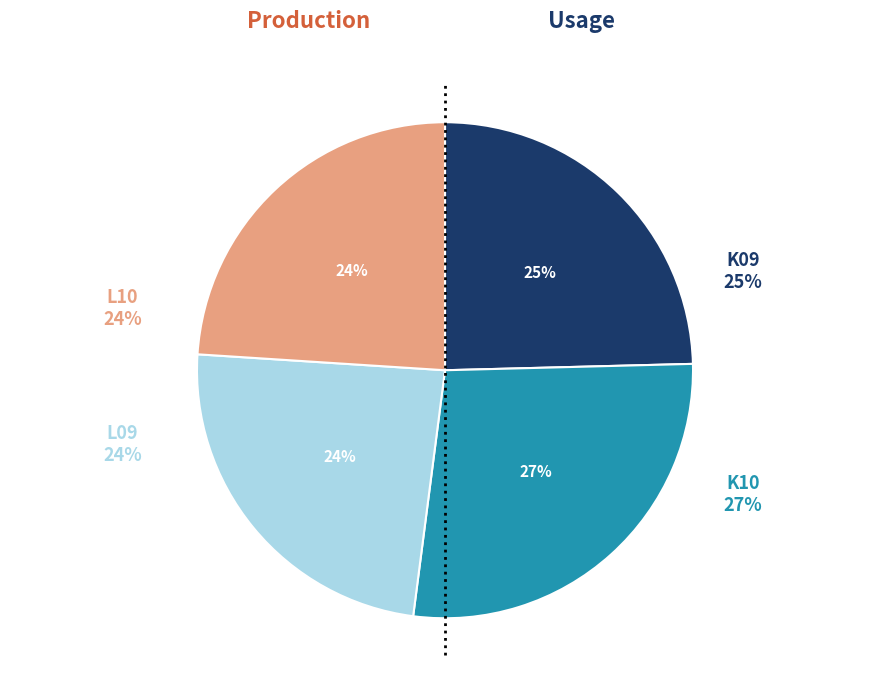

Which slice is the smallest?

L09